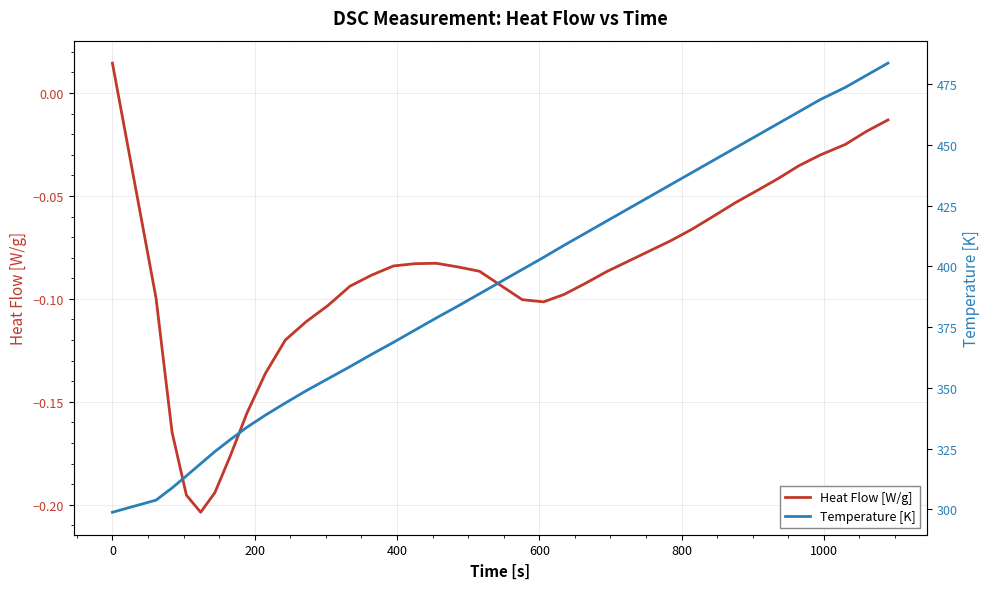

Reading left to right, list all the values displayed in this chart.

Heat Flow [W/g]: 0.0	-0.1	-0.2	-0.2	-0.2	-0.2	-0.2	-0.2	-0.1	-0.1	-0.1	-0.1	-0.1	-0.1	-0.1	-0.1	-0.1	-0.1	-0.1	-0.1	-0.1	-0.1	-0.1	-0.1	-0.1	-0.1	-0.1	-0.1	-0.1	-0.1	-0.1	-0.0	-0.0	-0.0	-0.0	-0.0	-0.0	-0.0
Temperature [K]: 298.7	303.7	308.7	313.7	318.7	323.7	328.7	333.7	338.7	343.7	348.7	353.7	358.7	363.7	368.7	373.7	378.7	383.7	388.7	393.7	398.7	403.7	408.7	413.7	418.7	423.7	428.7	433.7	438.7	443.7	448.7	453.7	458.7	463.7	468.7	473.7	478.7	483.7